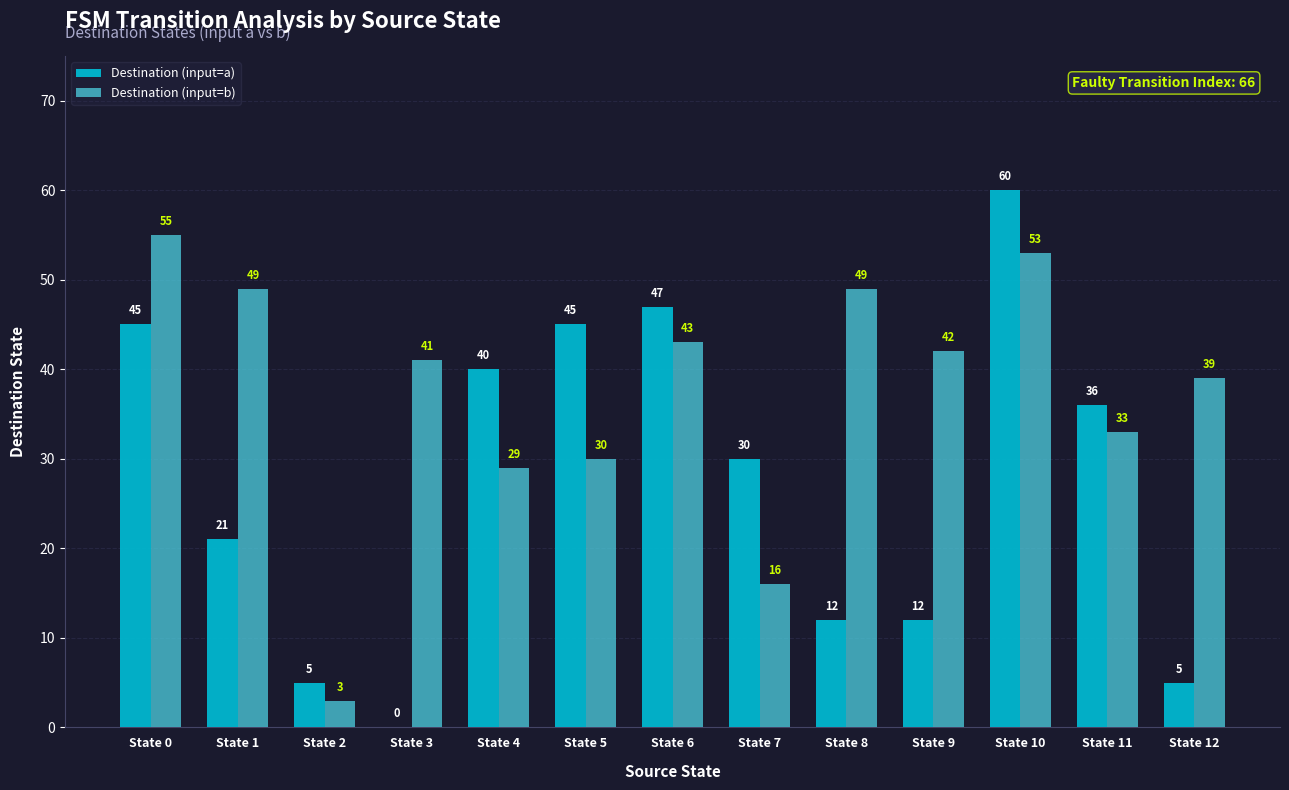

What is the difference between the Destination (input=b) values at State 1 and State 3?

8